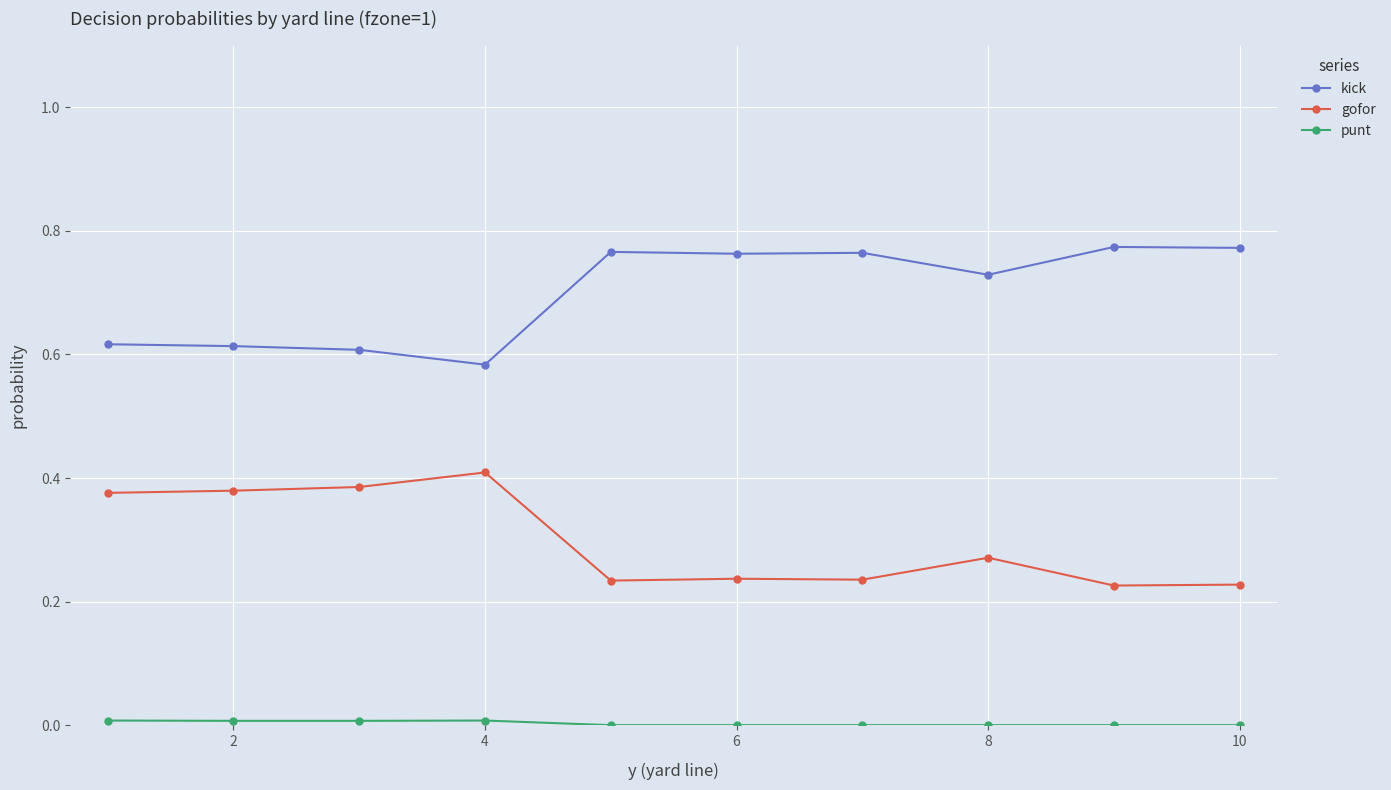

True or false: kick and gofor intersect in this chart.

False